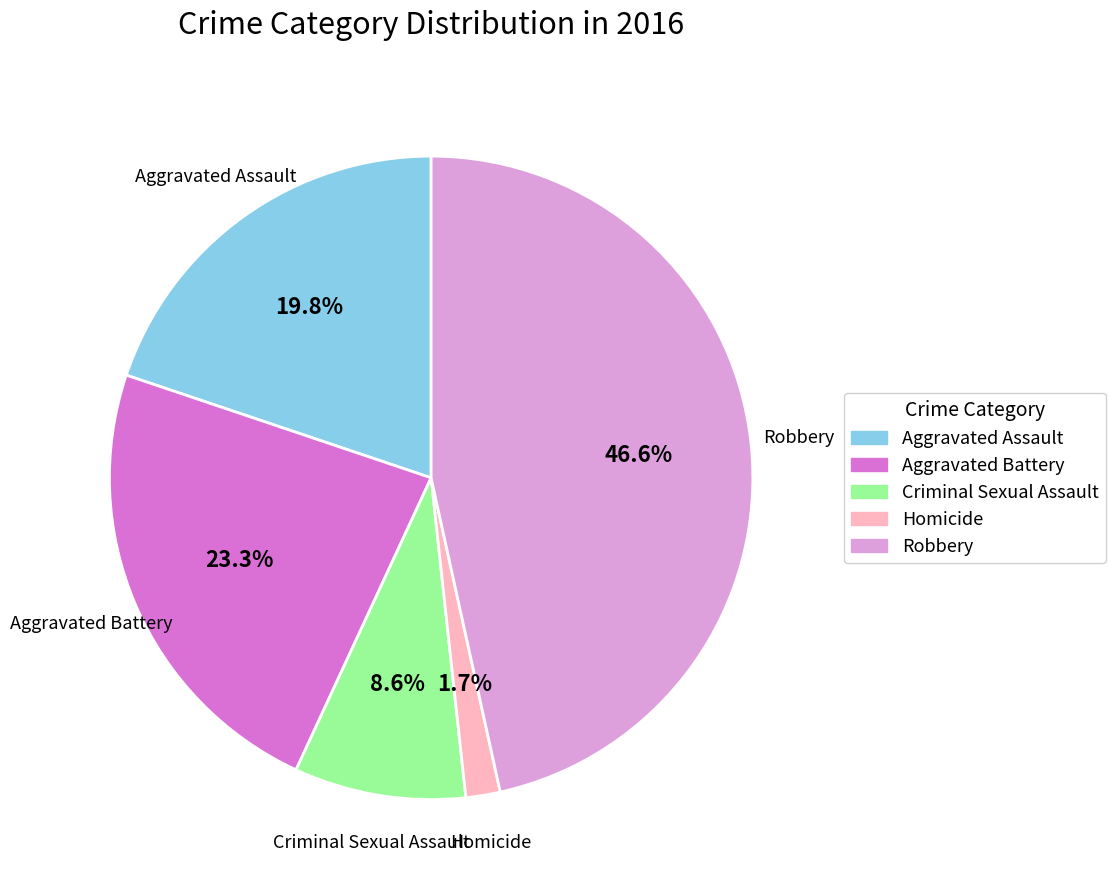

How many slices are in this pie chart?

5